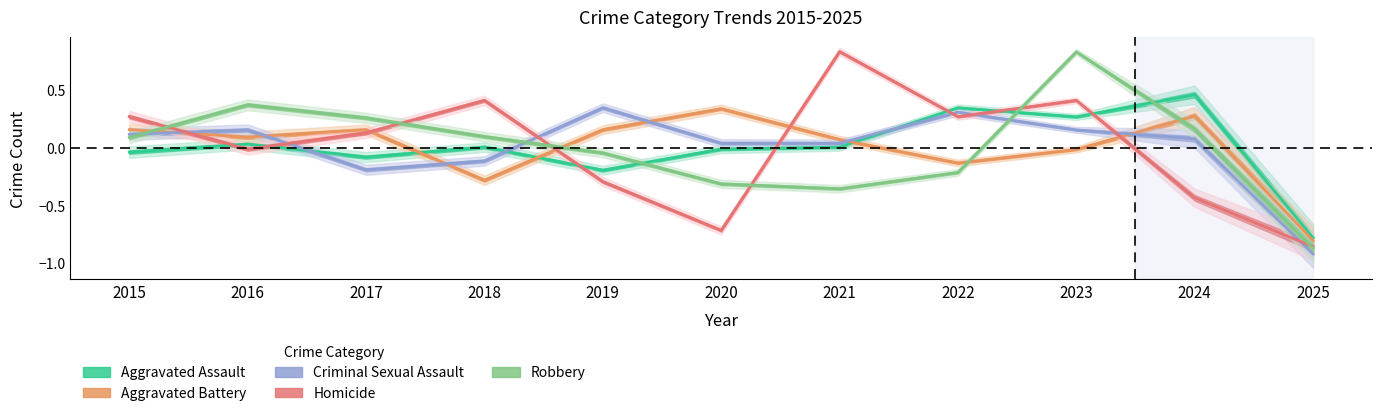

True or false: Aggravated Assault has more than 0 points higher than both neighbors.

True